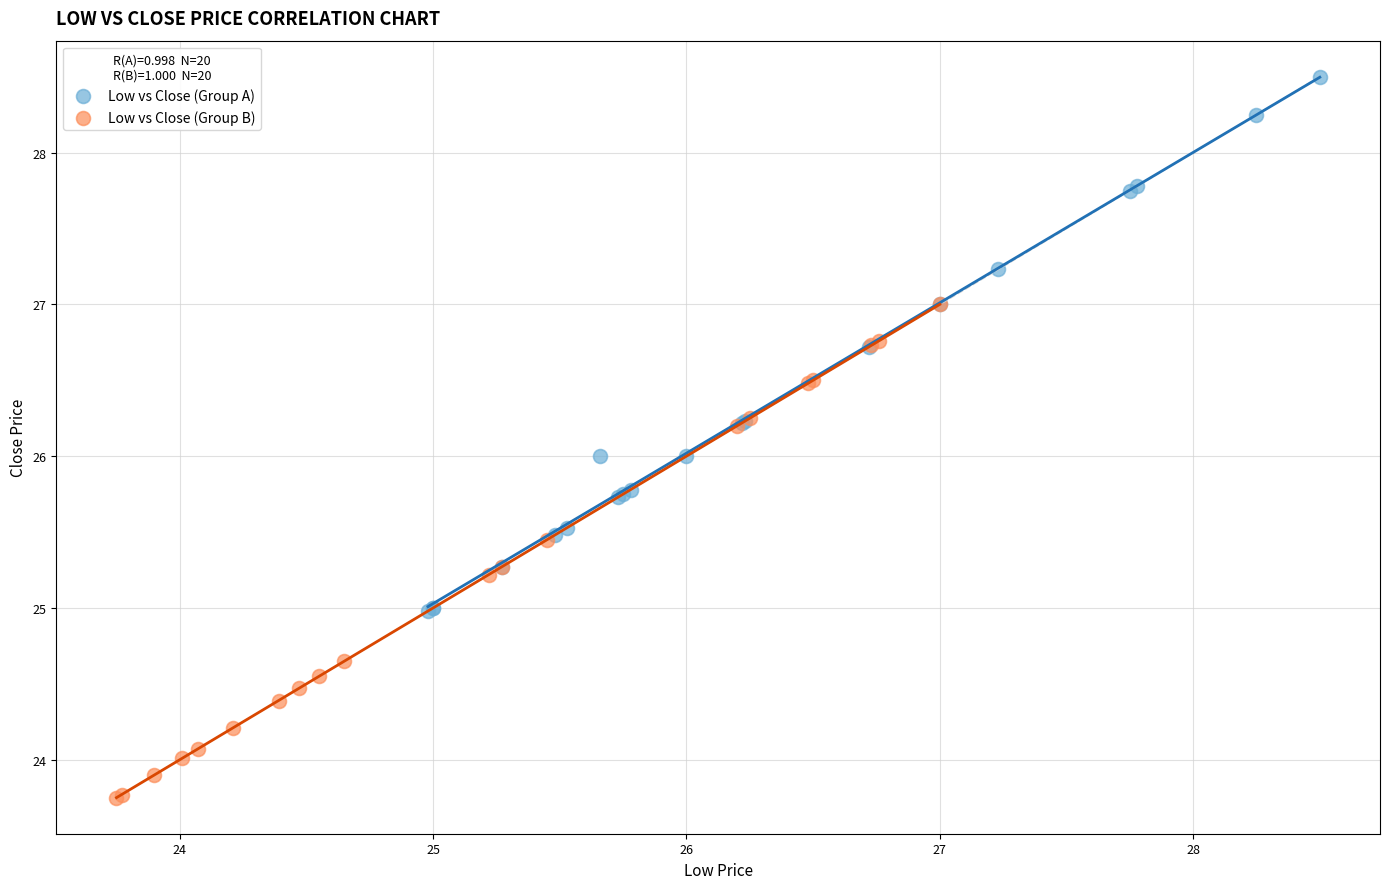

Which series contains the lowest Y value?

Low vs Close (Group B)